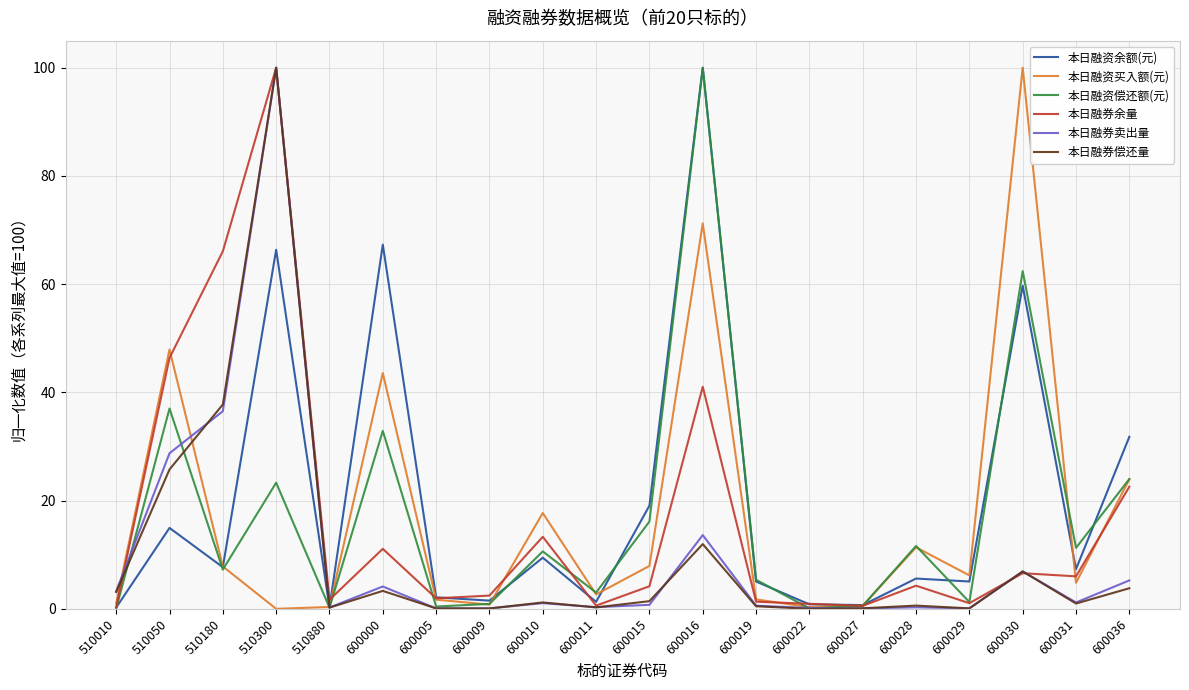

How many lines are shown in the chart?

6